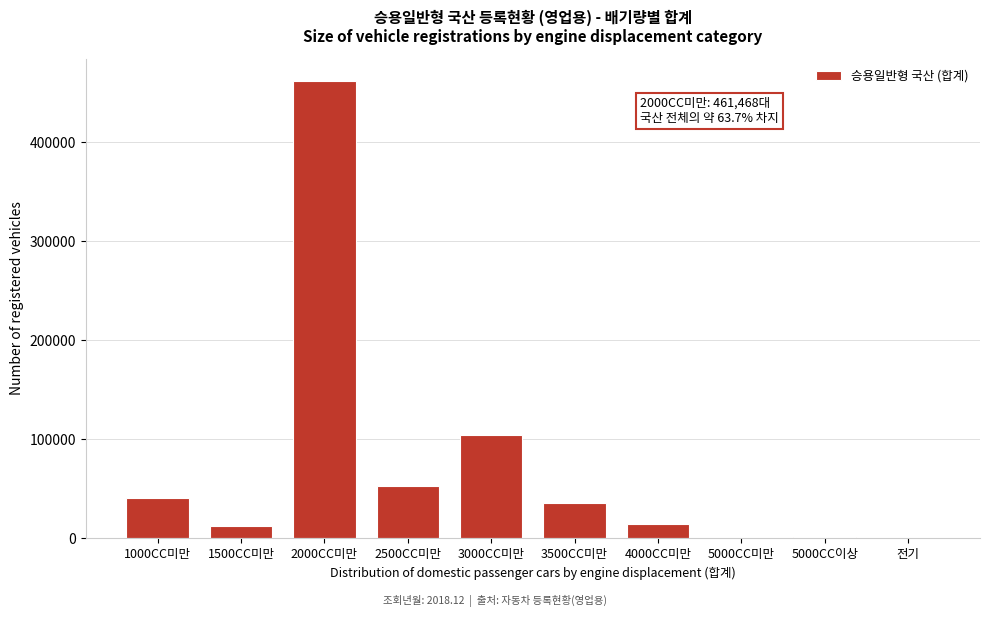

Where is the data nearest to the value 230744?

3000CC미만